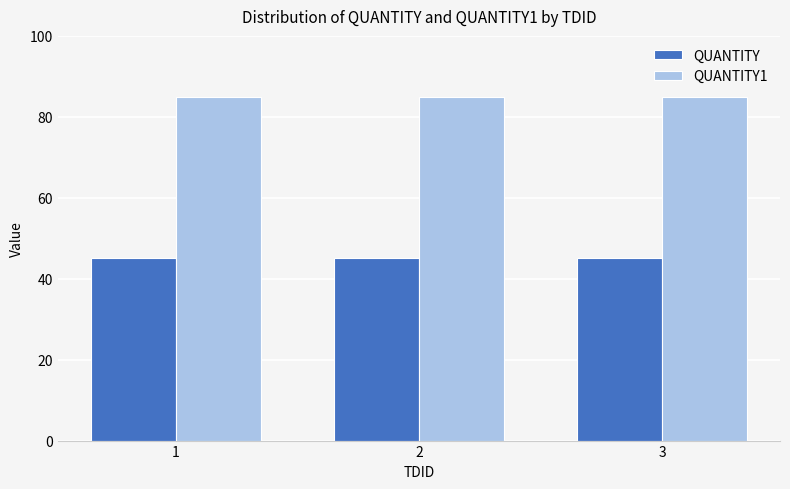

What are all the series names shown in the legend?

QUANTITY, QUANTITY1